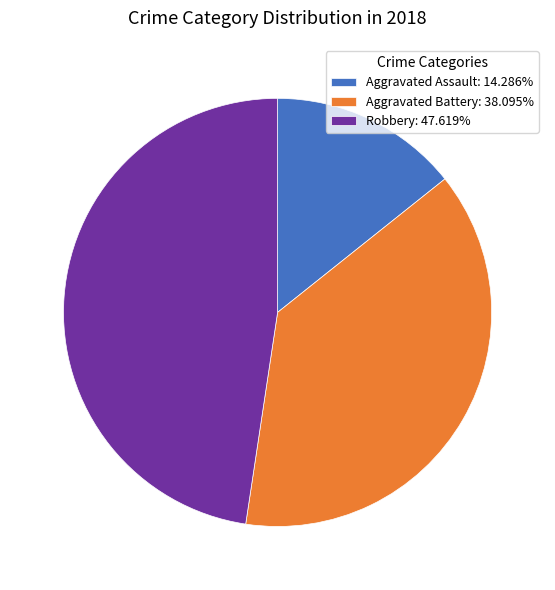

Count the number of slices in the pie.

3